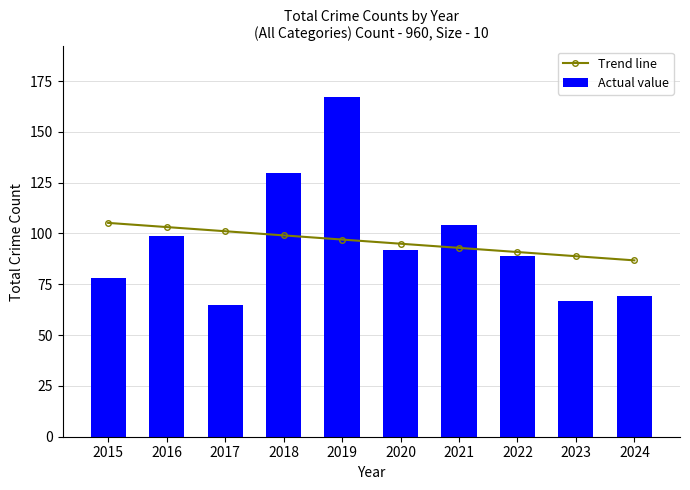

Which series has the largest range (max minus min)?

Actual value